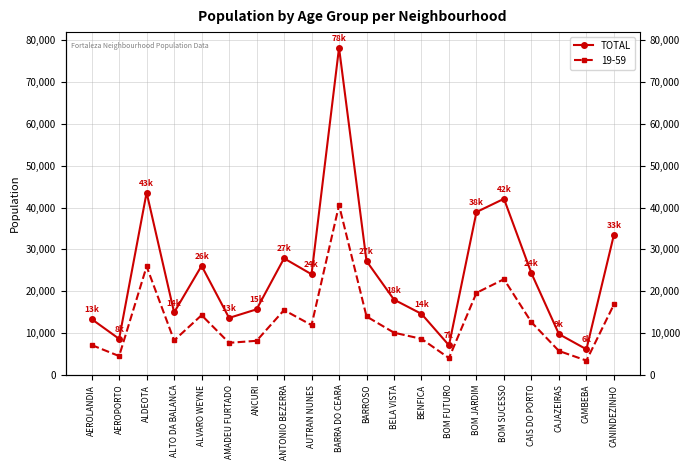

At which label is the value closest to 42180?

BOM SUCESSO